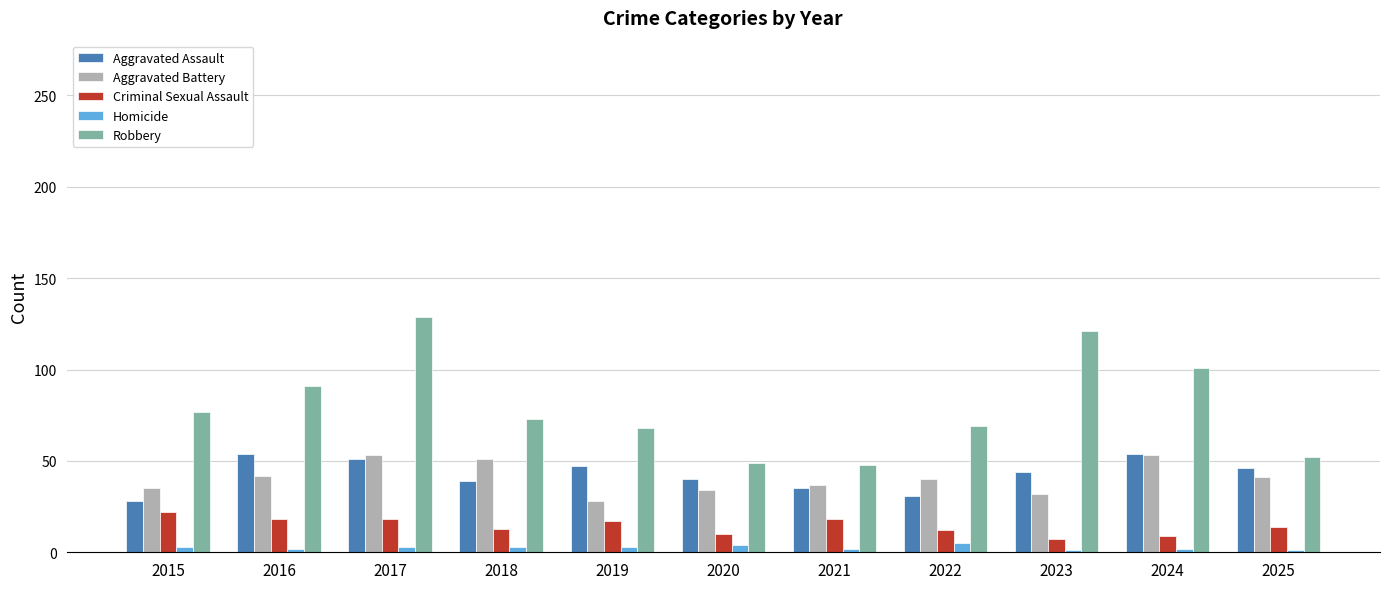

At which label does Criminal Sexual Assault reach its peak?

2015